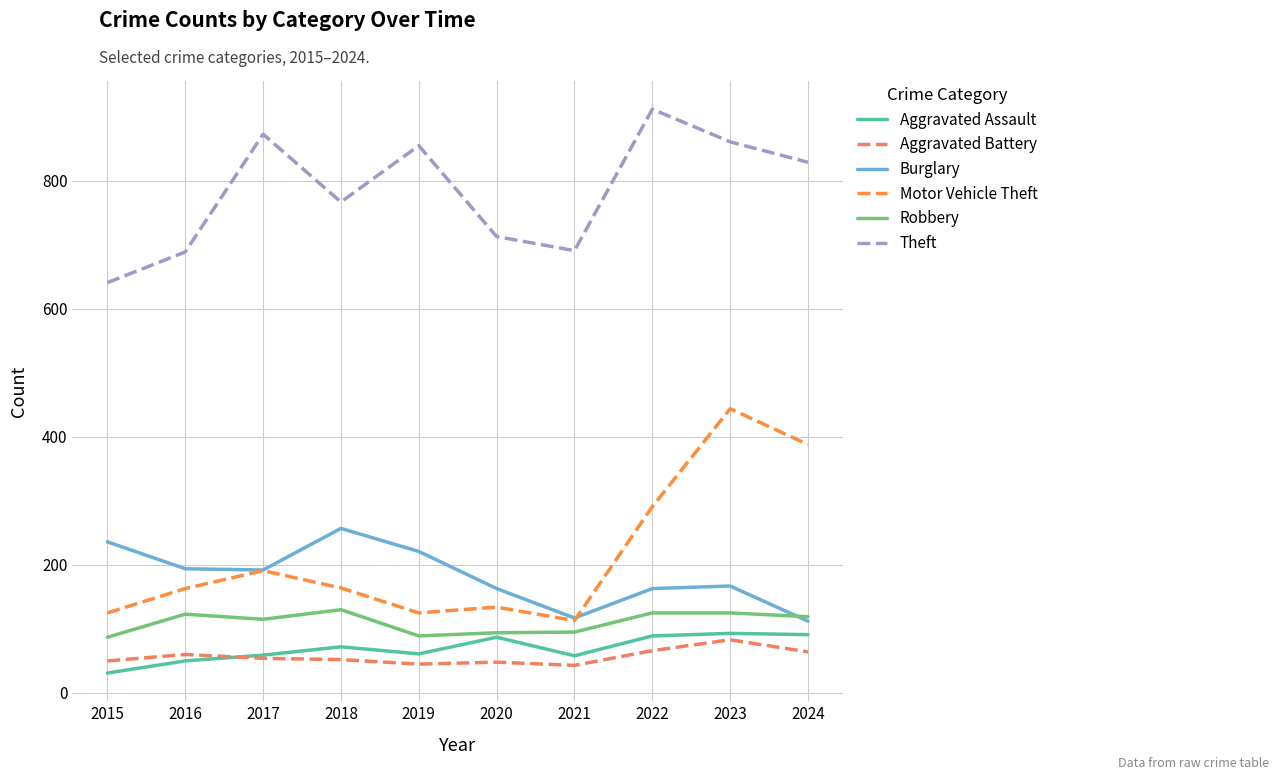

What is the difference between the Robbery values at 2023 and 2020?

31